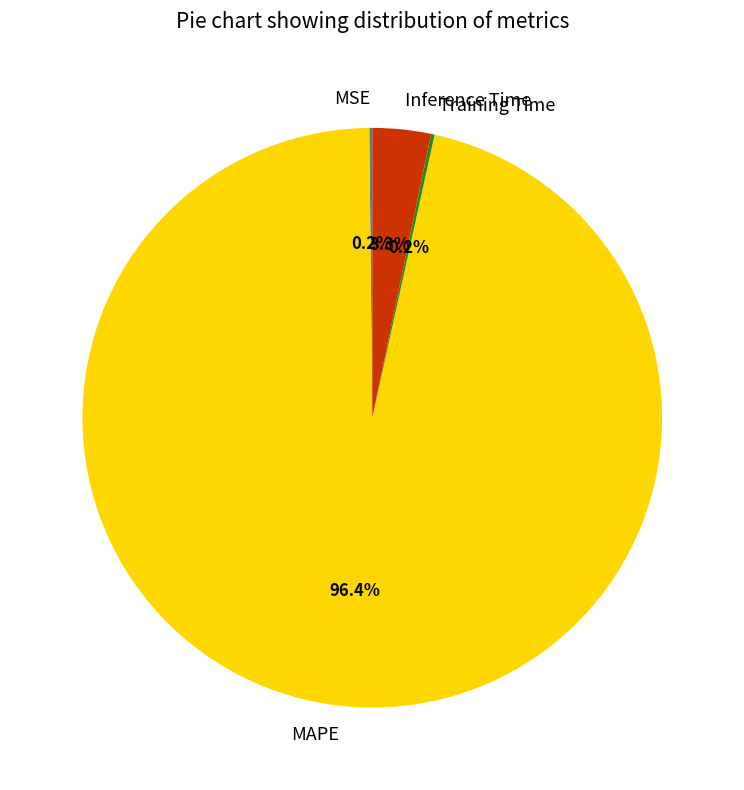

What is the majority slice?

MAPE